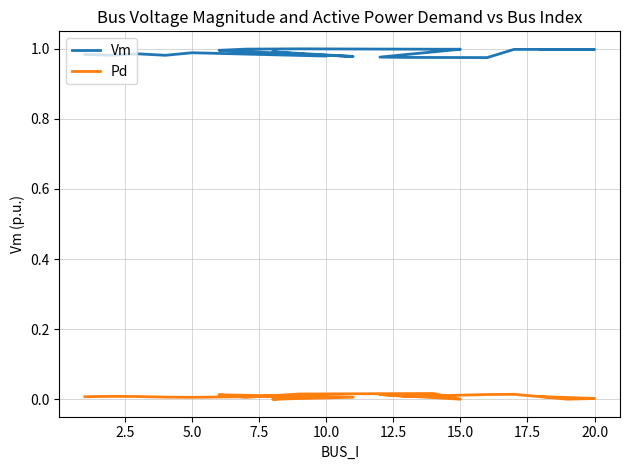

At which label is Pd closest to 0?

15.0